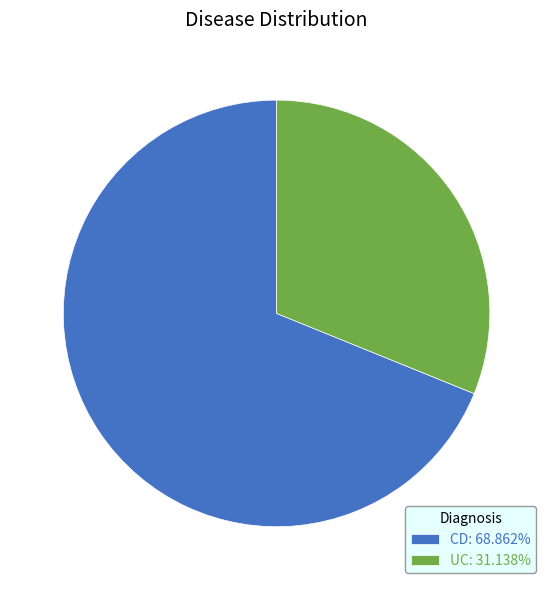

Count the number of slices in the pie.

2